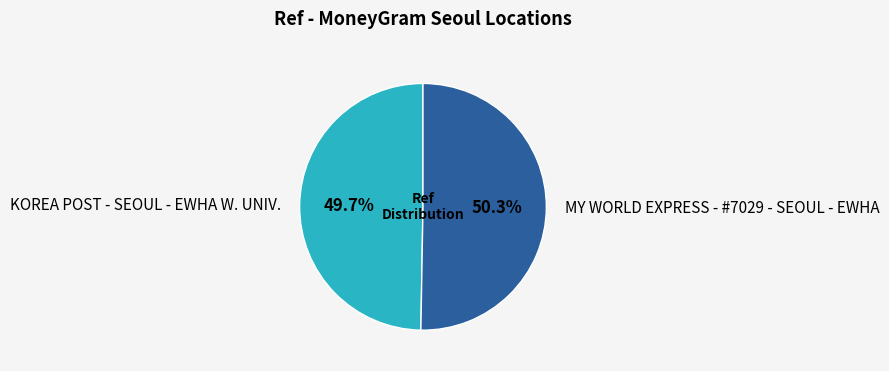

How many segments does this pie chart have?

2